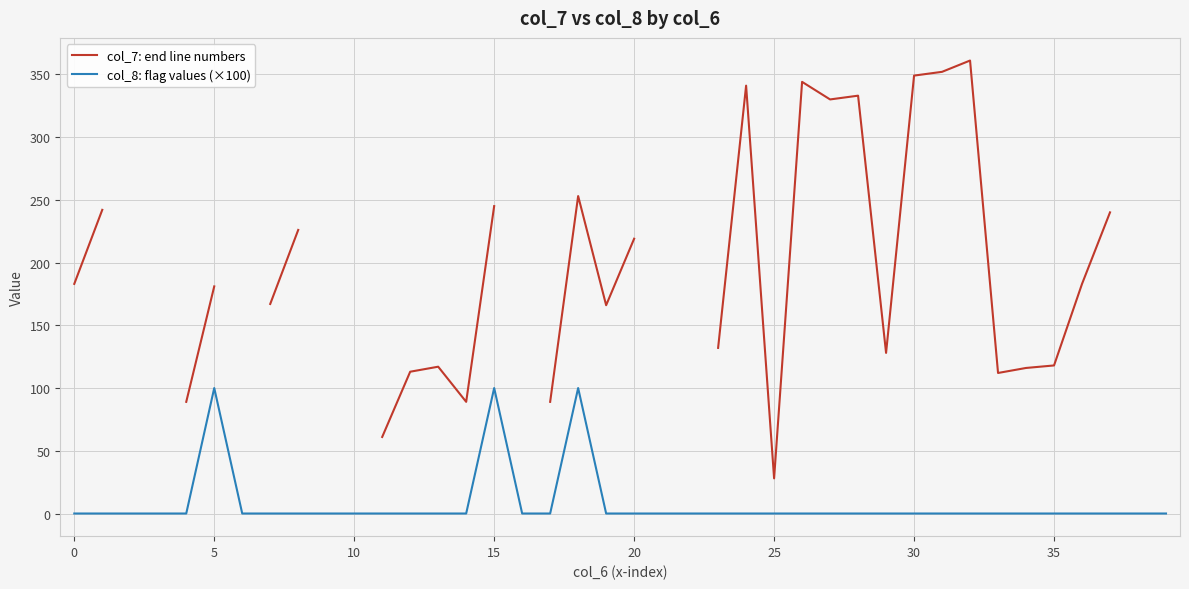

Is it true that col_8: flag values (×100) equals 0 at 20?

True